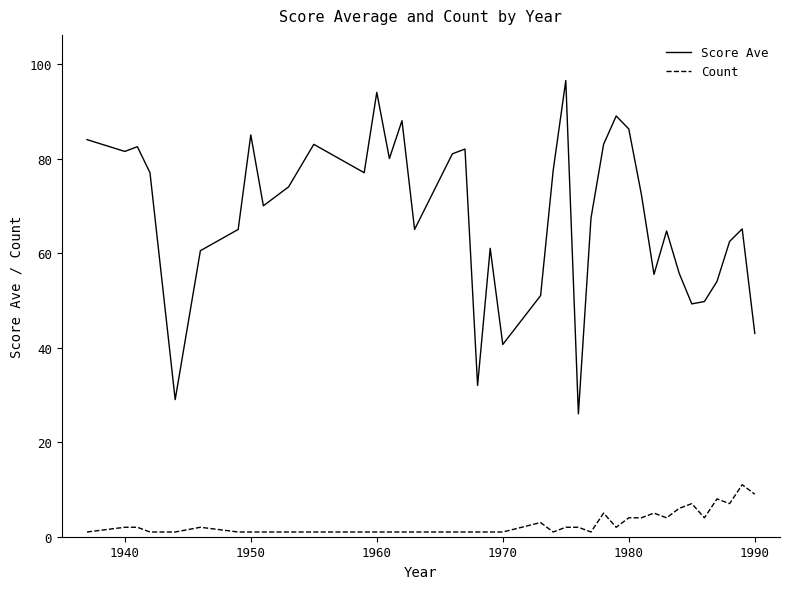

True or false: Count and Score Ave cross at least once.

False